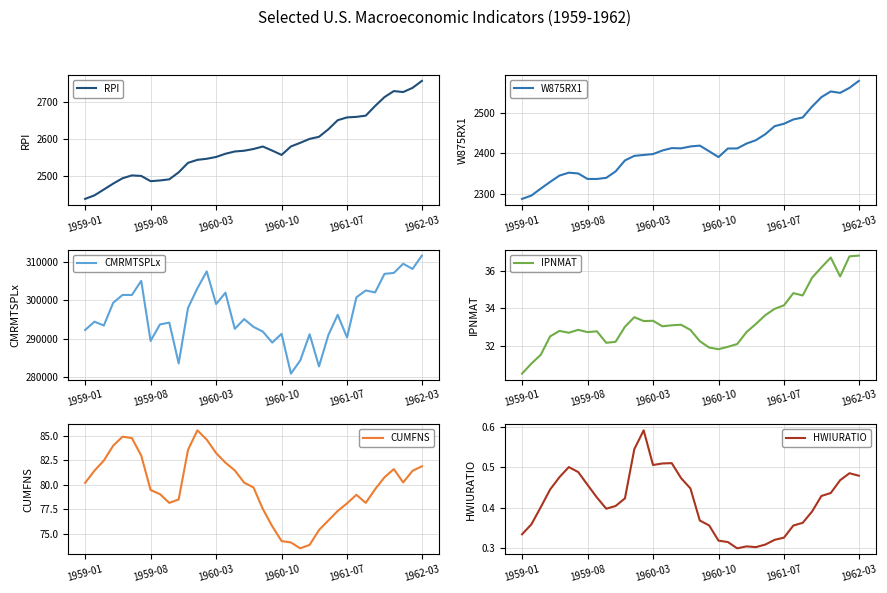

What is the maximum value for RPI?

2757.2